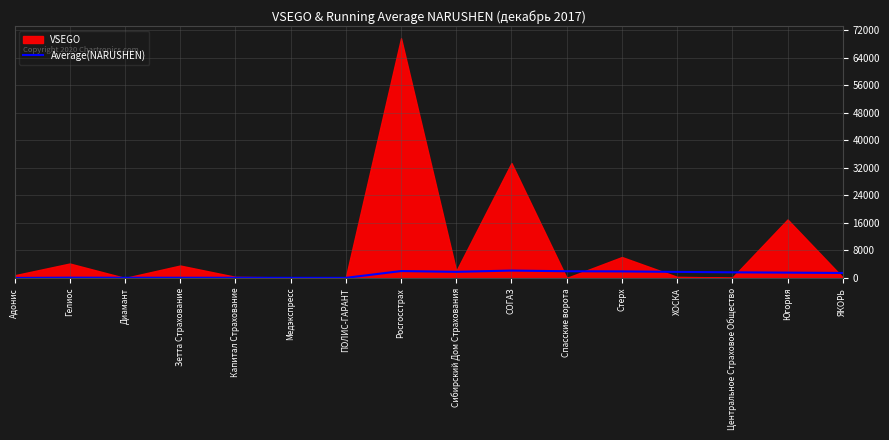

What is the maximum value for Average(NARUSHEN)?

2166.7